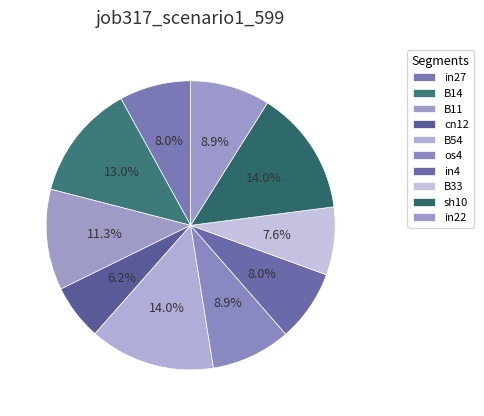

Which has a higher value, in22 or in27?

in22